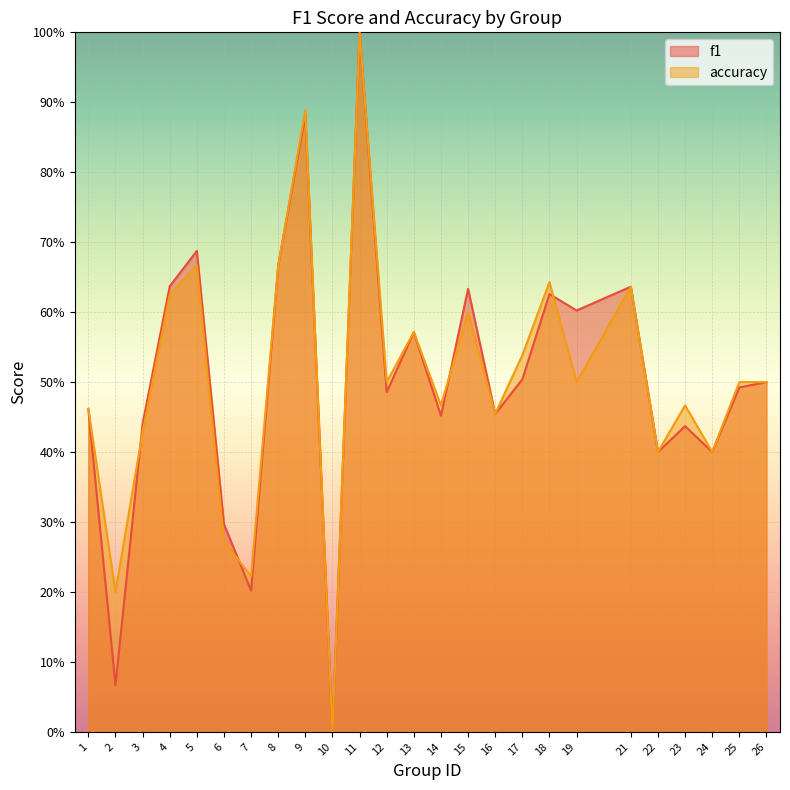

Where do accuracy and f1 first cross each other?

2 and 3